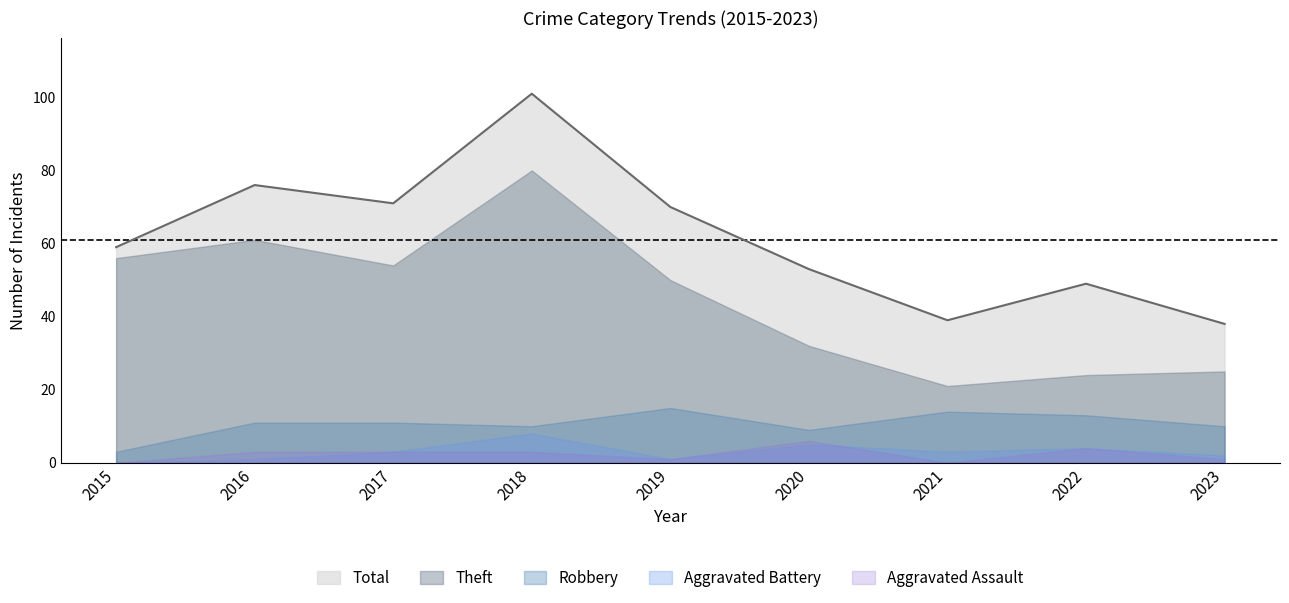

The Aggravated Battery series shows 0 at 2016. True or false?

False